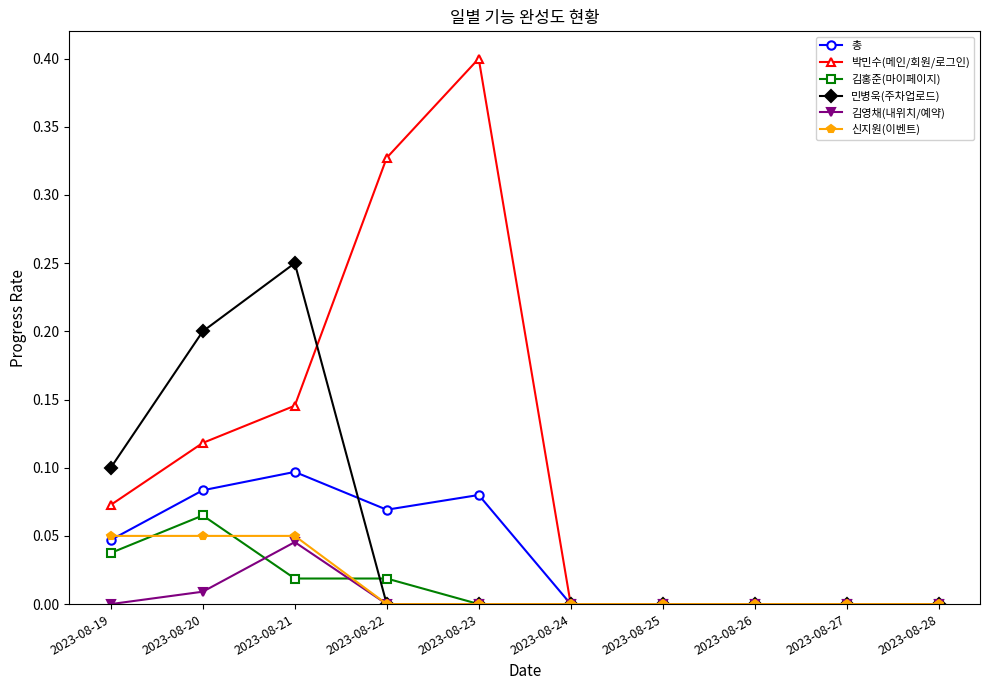

How many 김홍준(마이페이지) values are between 0 and 1?

10